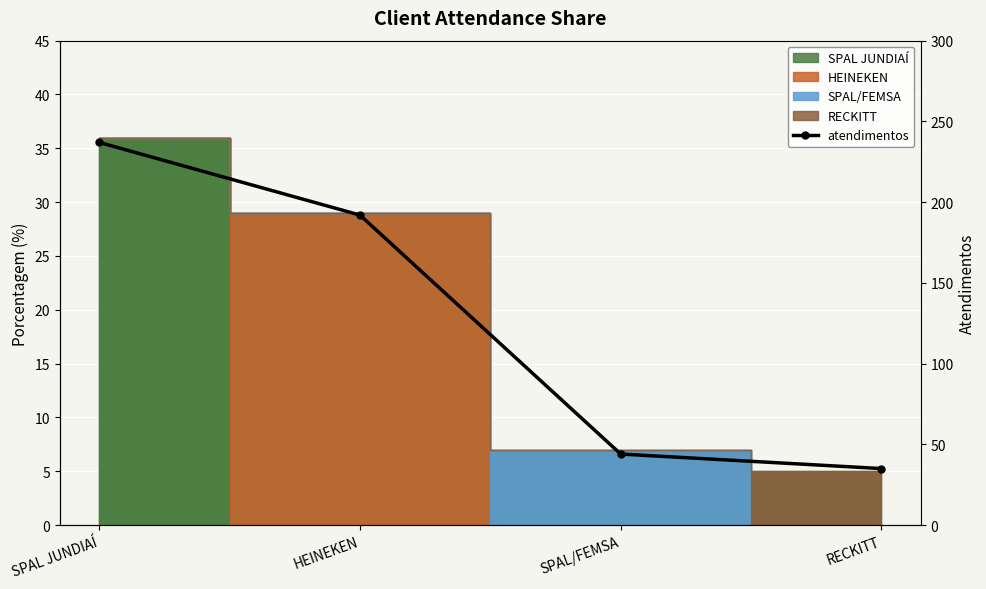

What is the smallest value displayed?

35